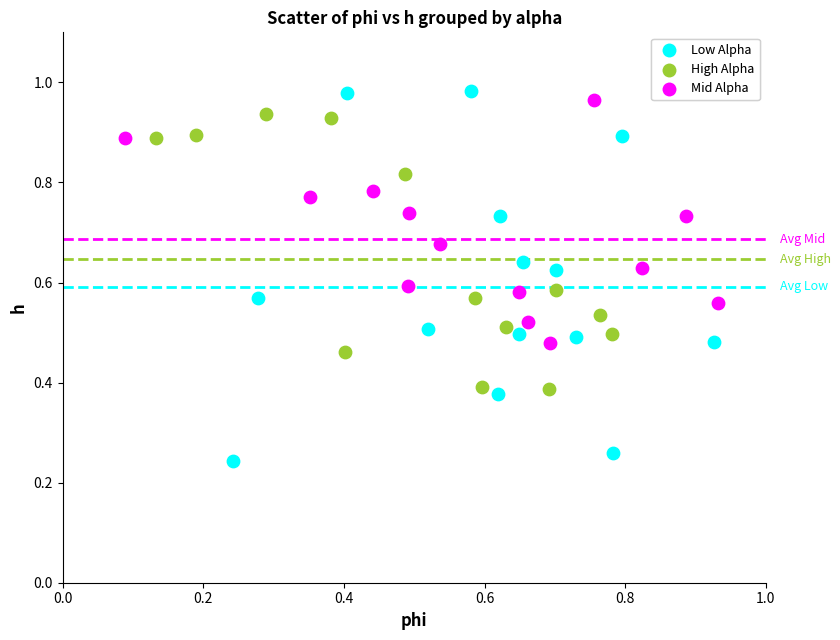

Which series reaches the minimum Y coordinate?

Low Alpha